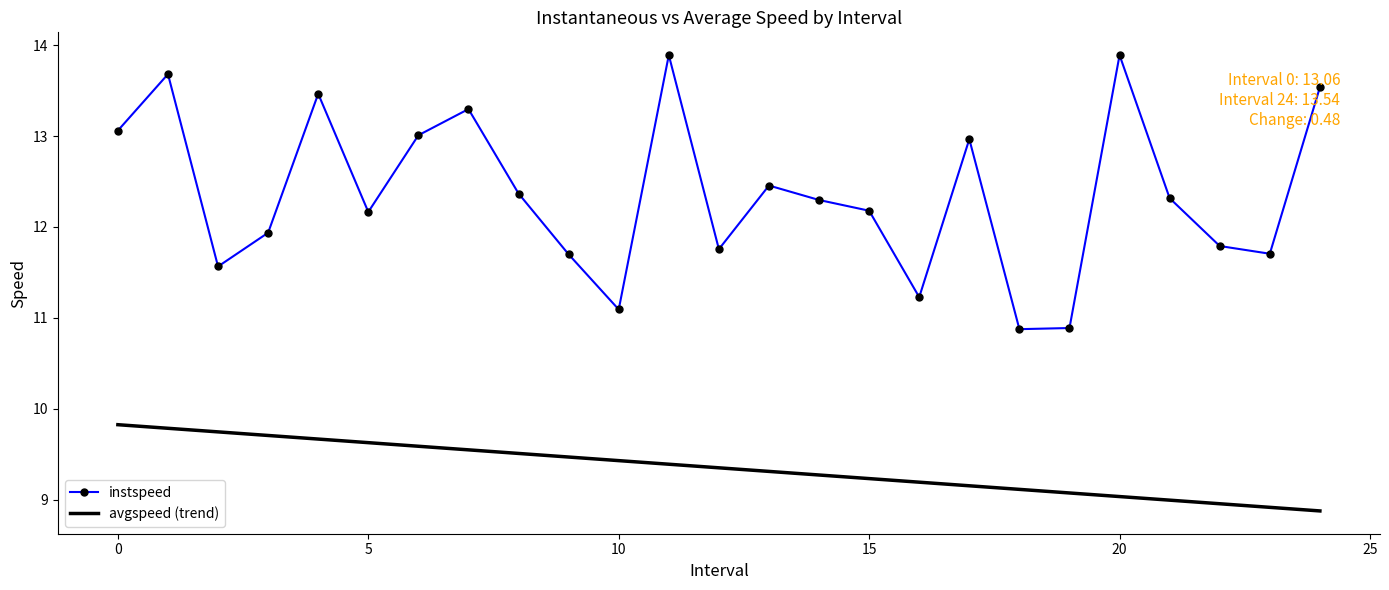

What is the greatest value displayed?

13.9